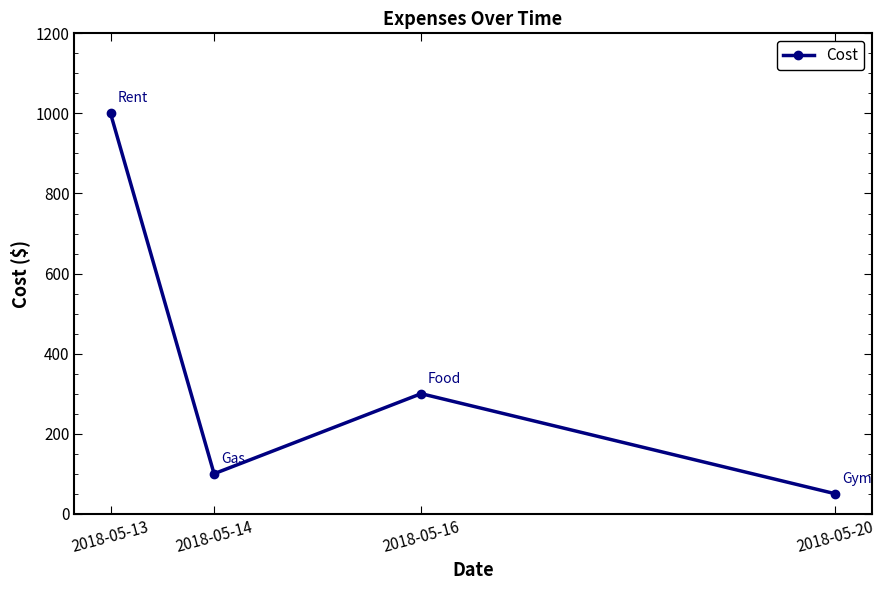

Reading left to right, extract all data points from this chart.

1000	100	300	50